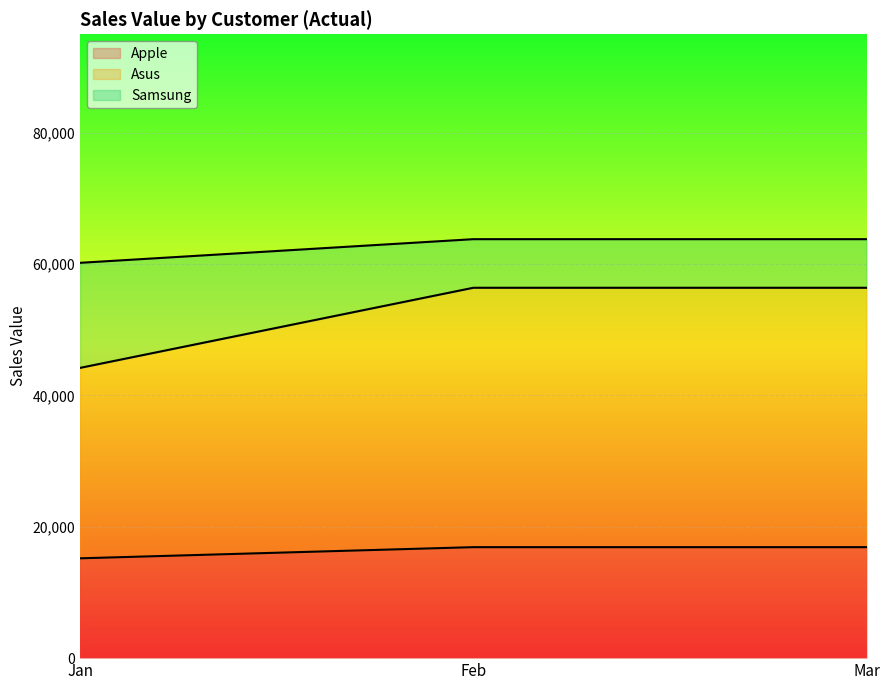

What is the lowest value of the Apple series?

15200